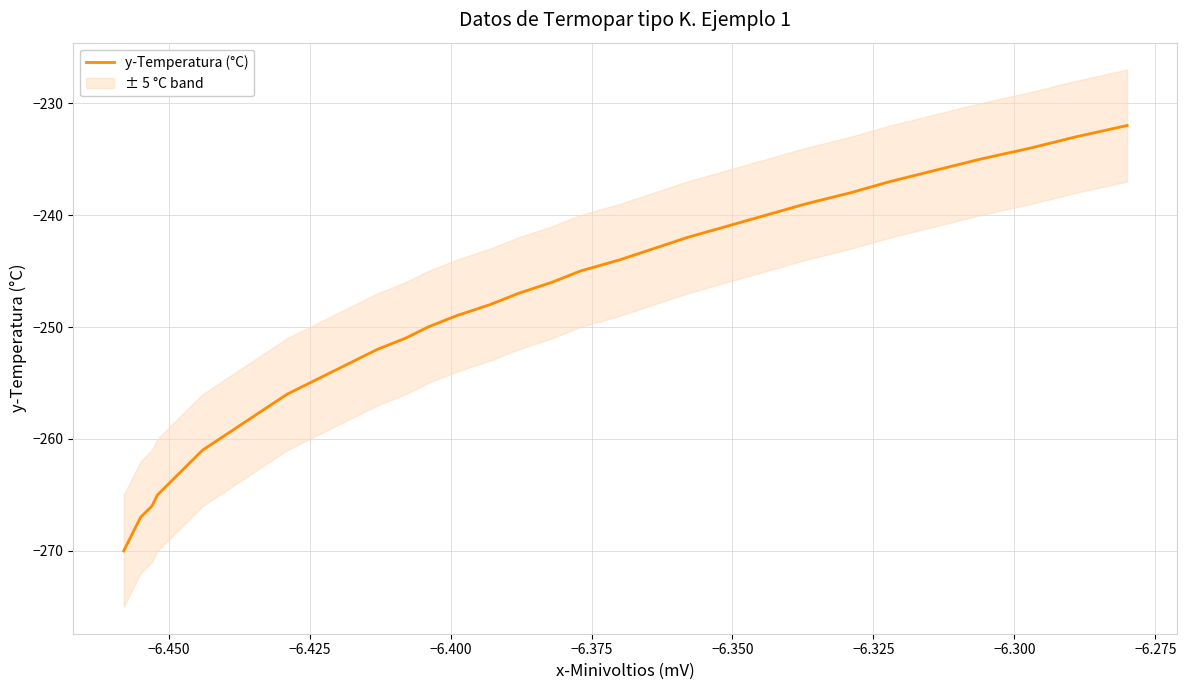

What is the maximum value for y-Temperatura (°C)?

-232